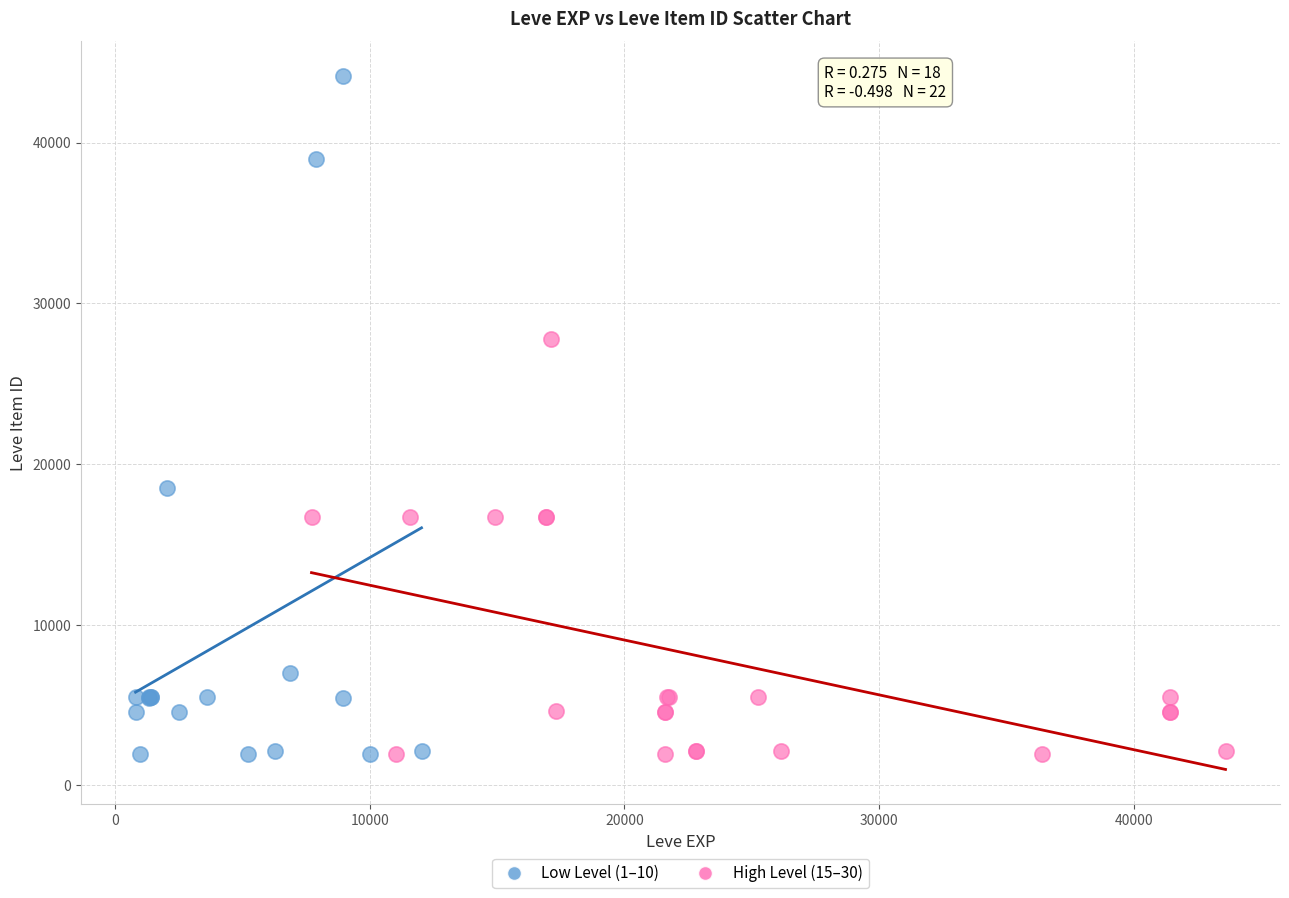

Which series reaches the maximum Y coordinate?

Low Level (1–10)